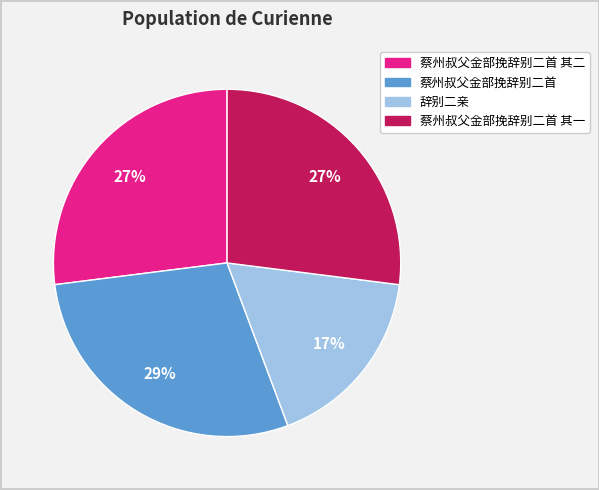

Is there any slice that represents more than half of the pie?

No